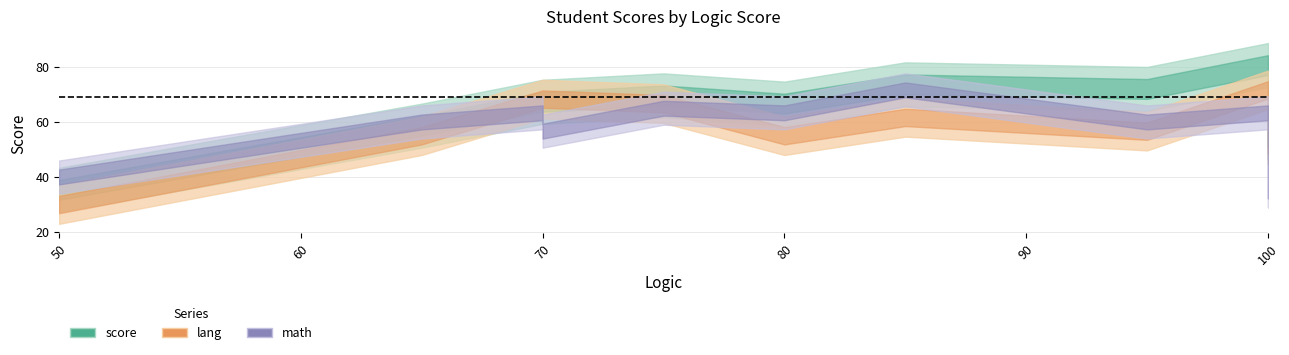

What are all the series names shown in the legend?

score, lang, math